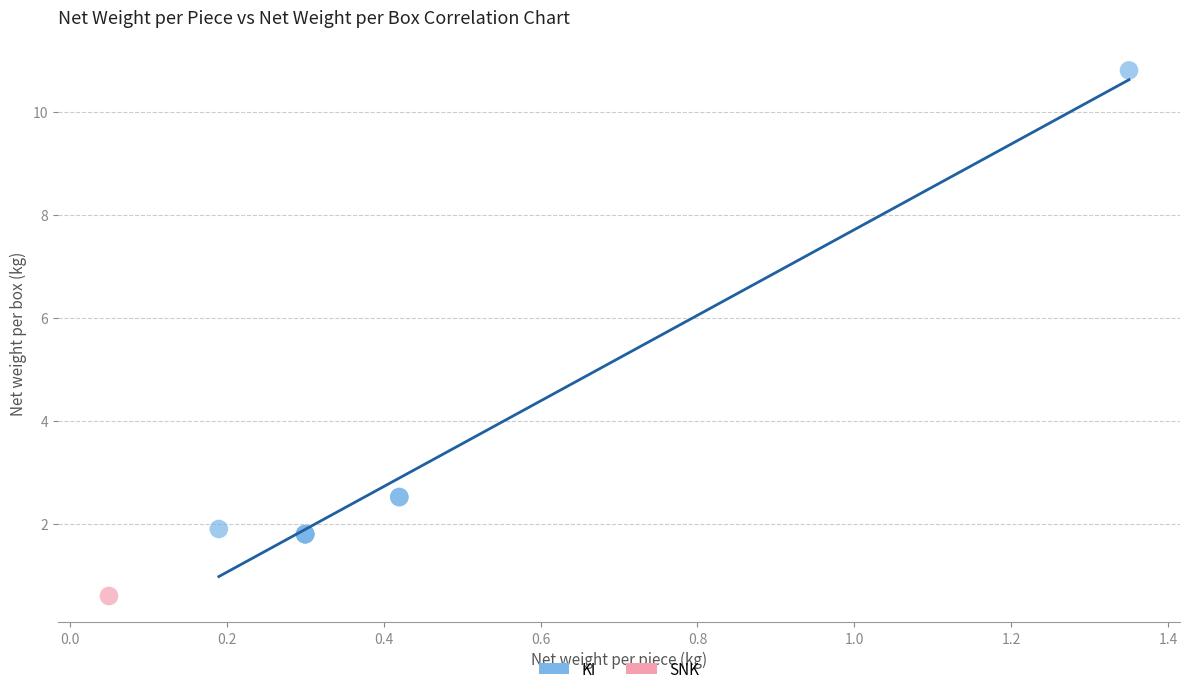

What are all the series names shown in the legend?

KI, SNK